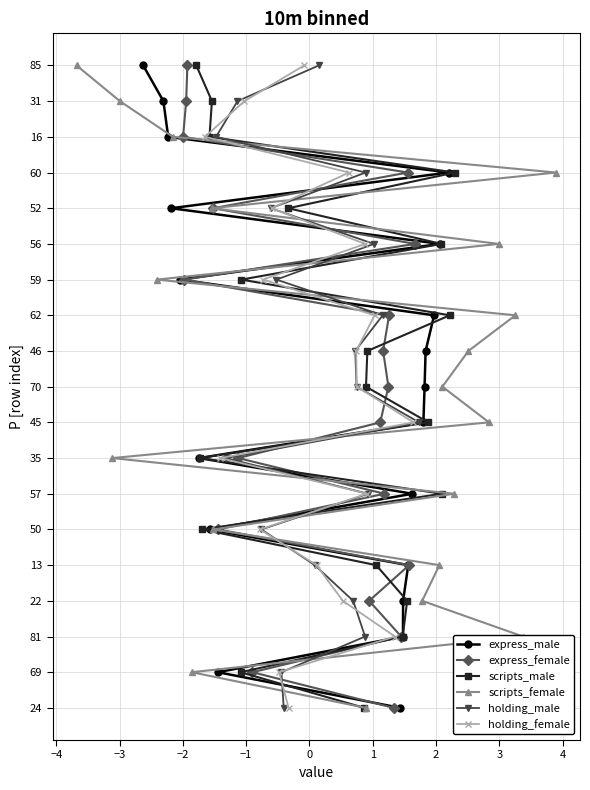

How many distinct data groups are displayed?

6